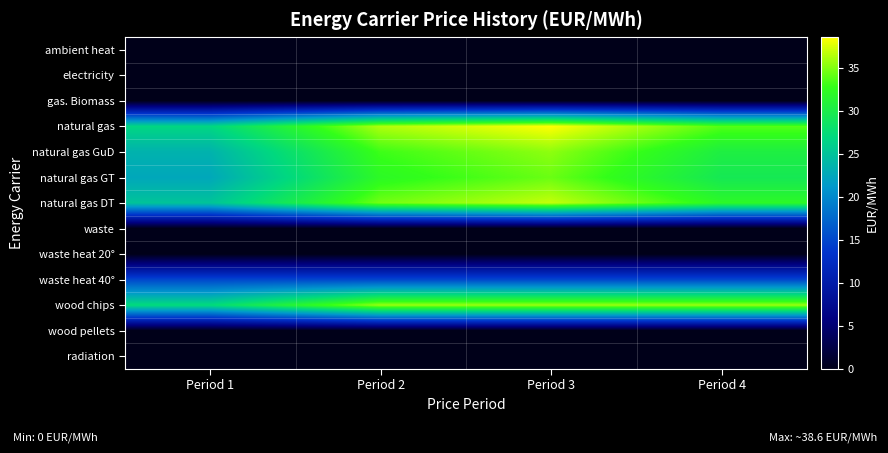

What is the spread (max minus min) of values at Period 2?

36.3